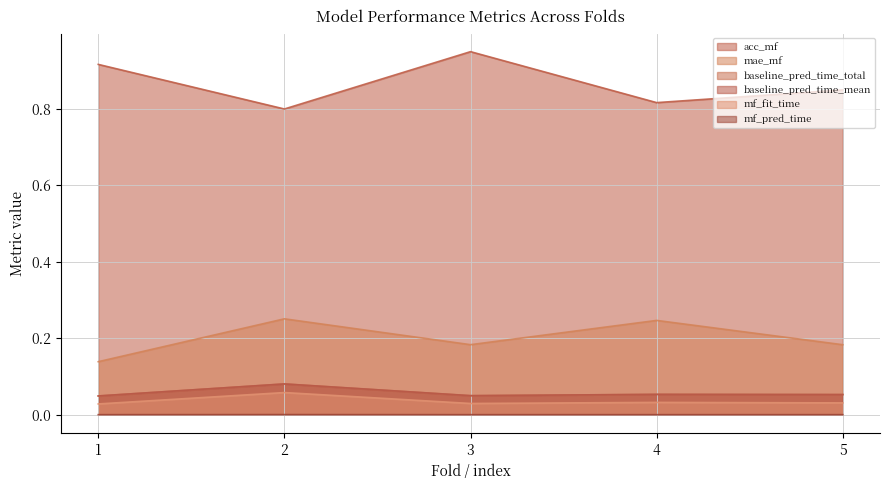

List the labels in order of baseline_pred_time_mean (line) value, largest first.

2, 4, 5, 3, 1